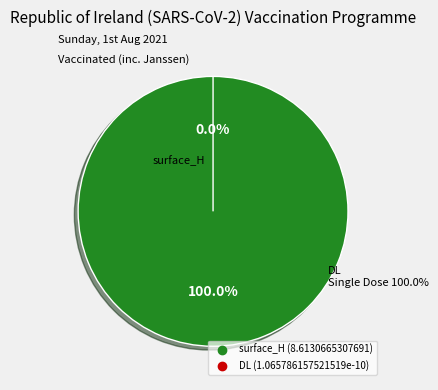

Is surface_H the majority of the pie?

Yes